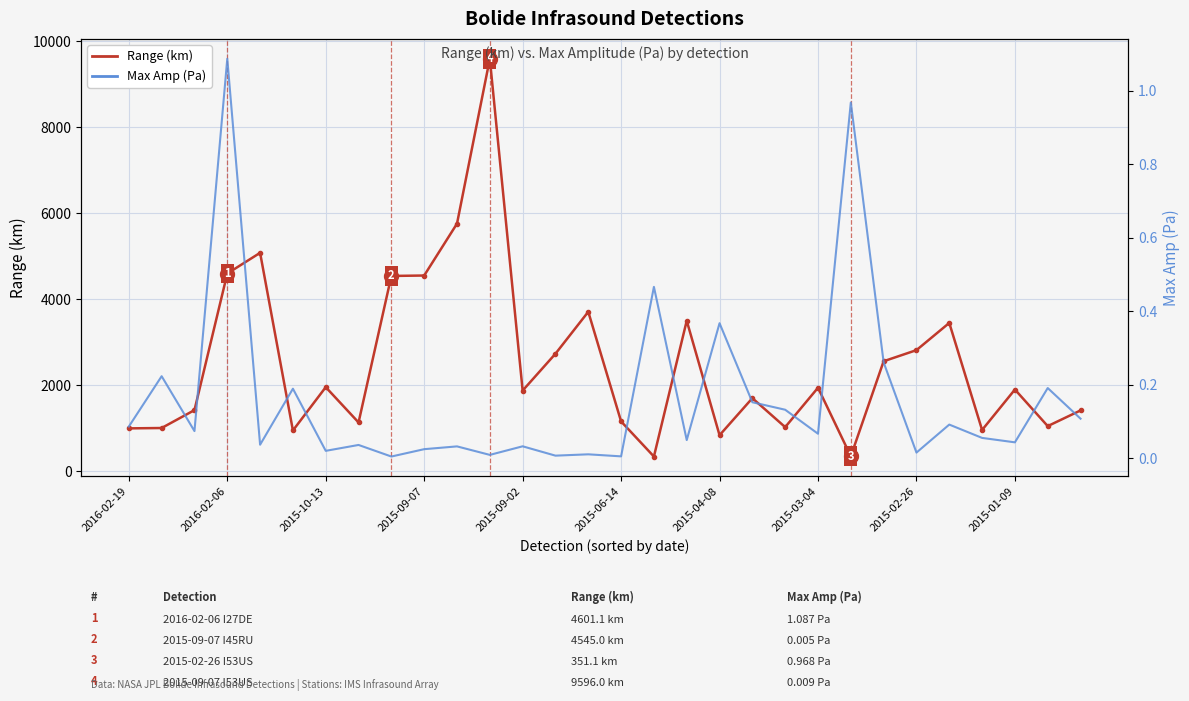

At how many categories does at least one series exceed 6903?

1